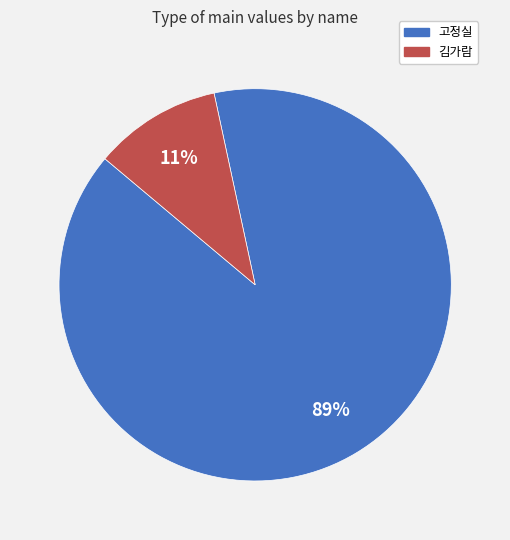

Does 고정실 account for over 50% of the chart?

Yes